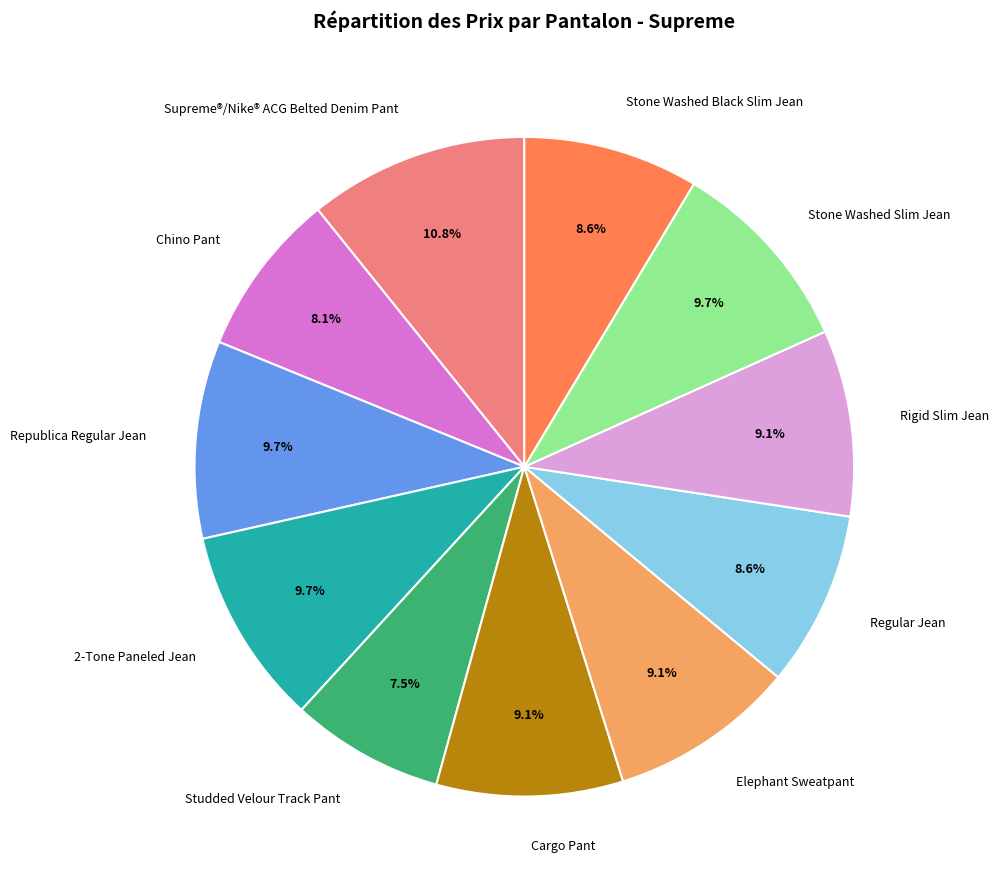

Does Elephant Sweatpant account for over 50% of the chart?

No